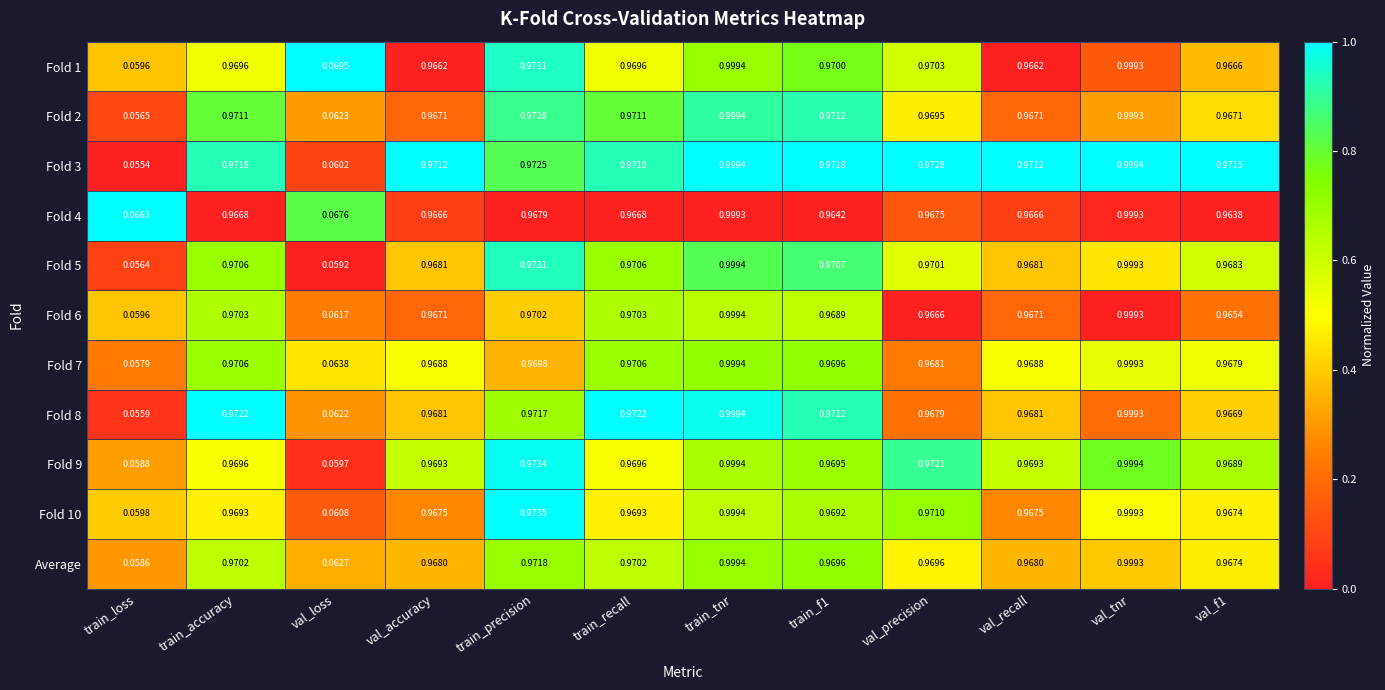

Which category has the lowest value across all series?

train_loss